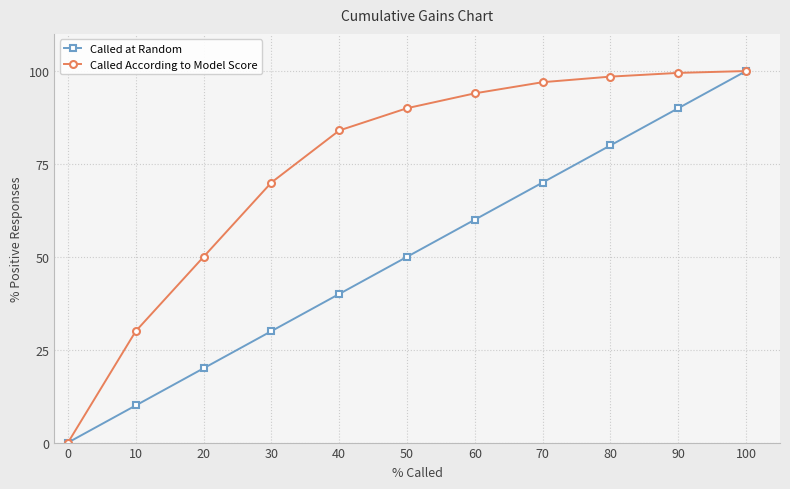

How many distinct data groups are displayed?

2